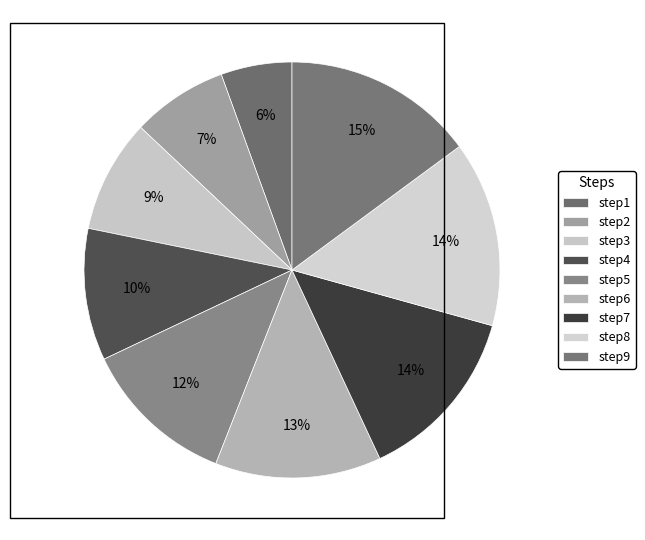

Count the number of slices in the pie.

9